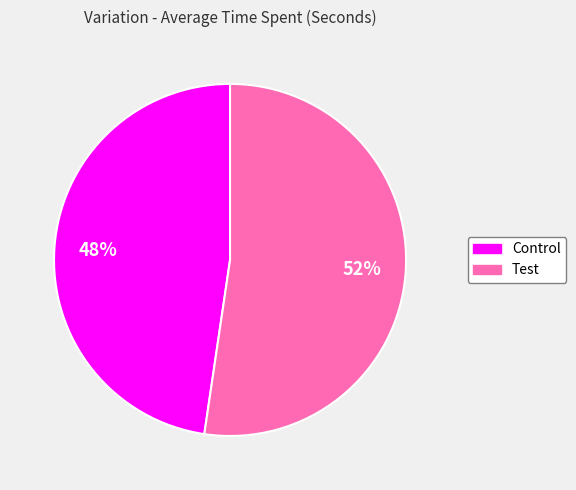

How many segments does this pie chart have?

2